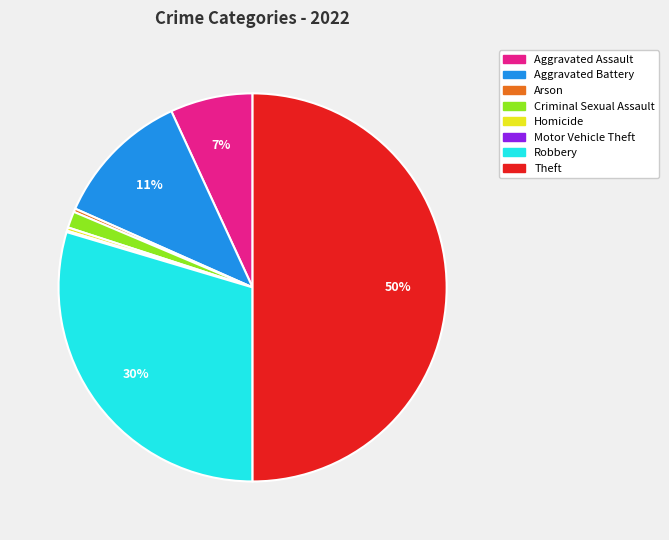

Which has a higher value, Criminal Sexual Assault or Homicide?

Criminal Sexual Assault